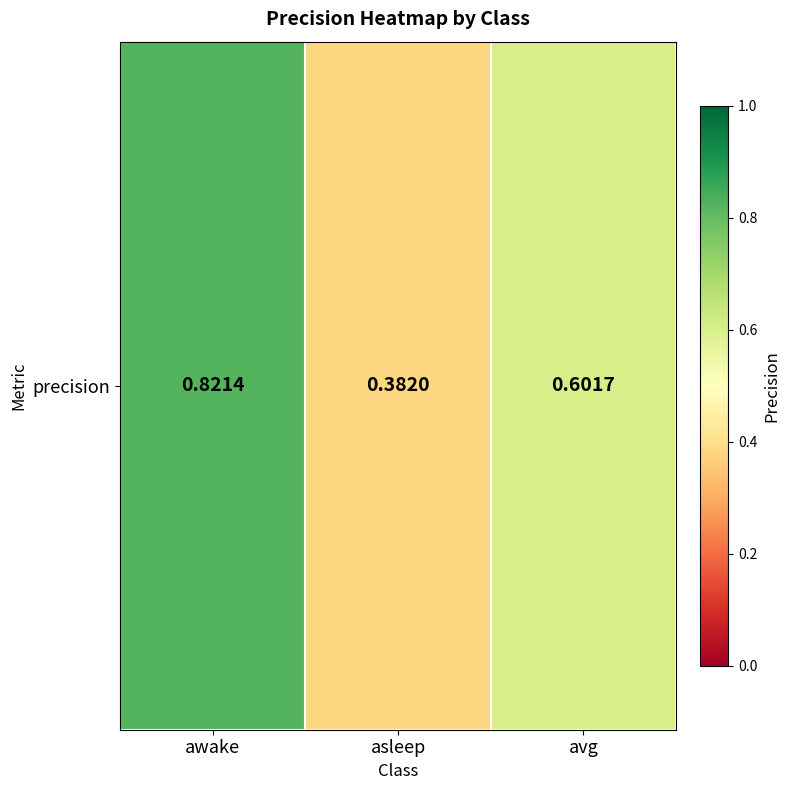

What is the average value?

0.6